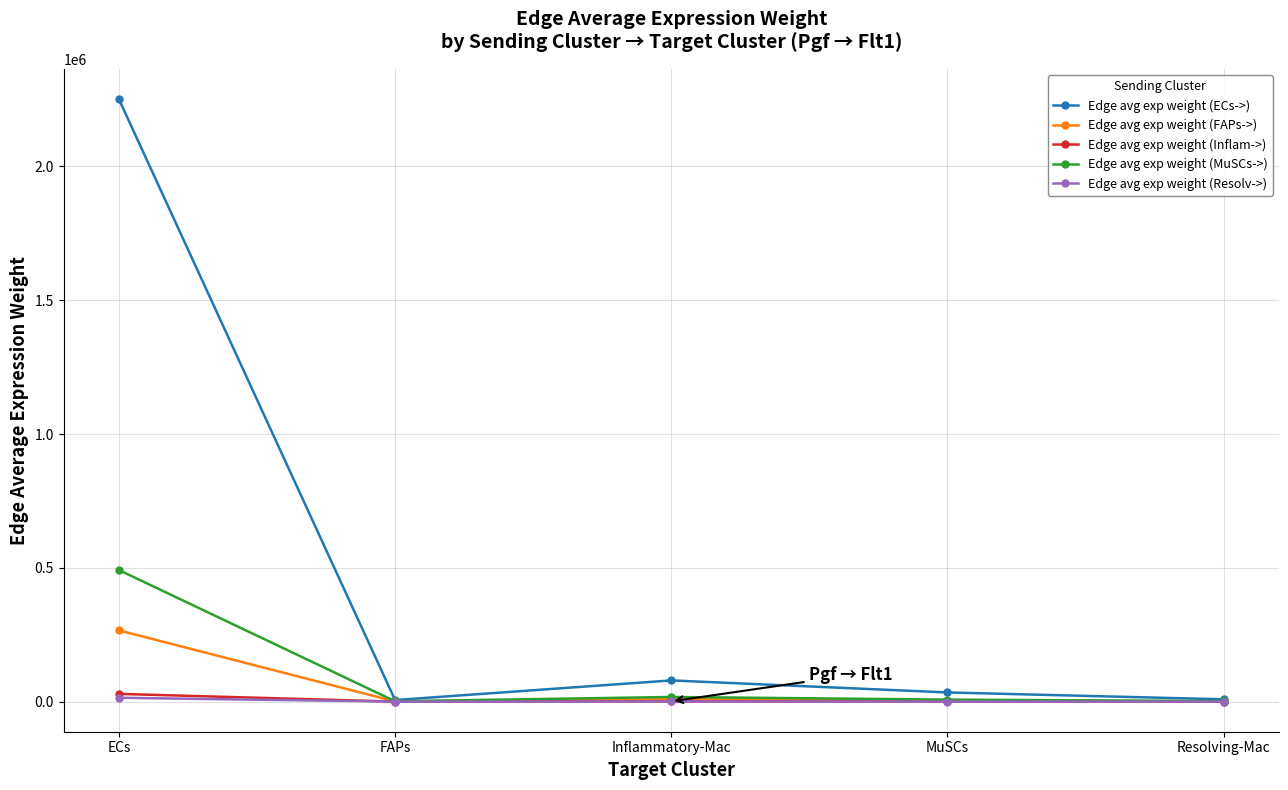

Which series has the largest range (max minus min)?

Edge avg exp weight (ECs->)